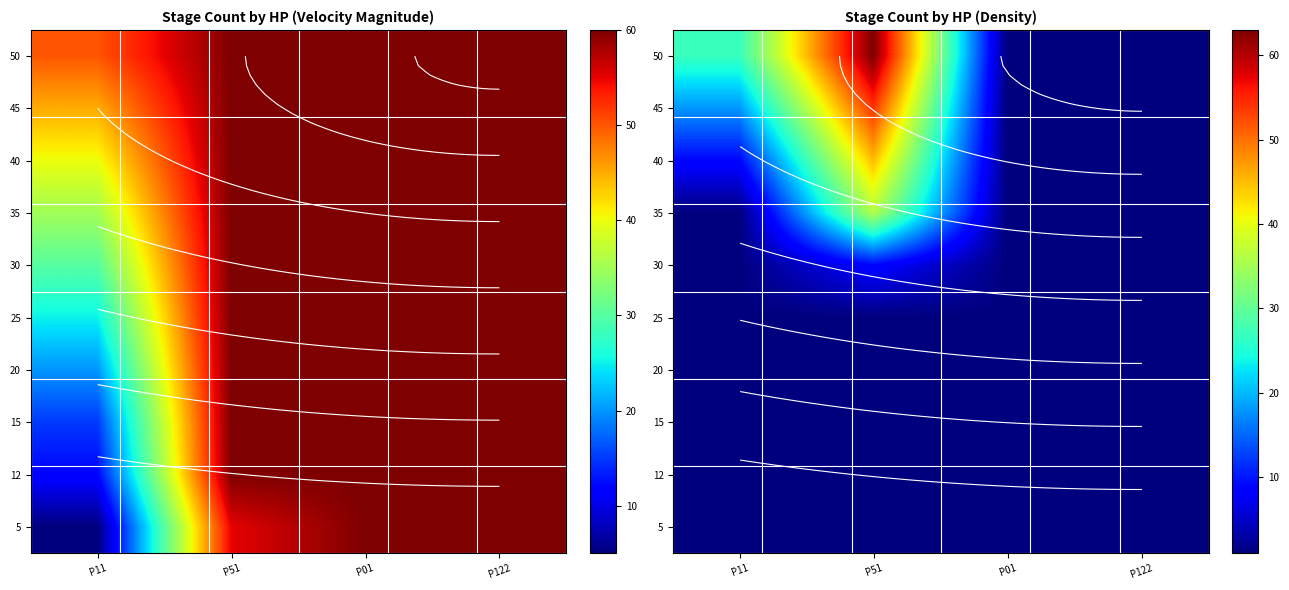

Which category has the lowest value across all series?

P11